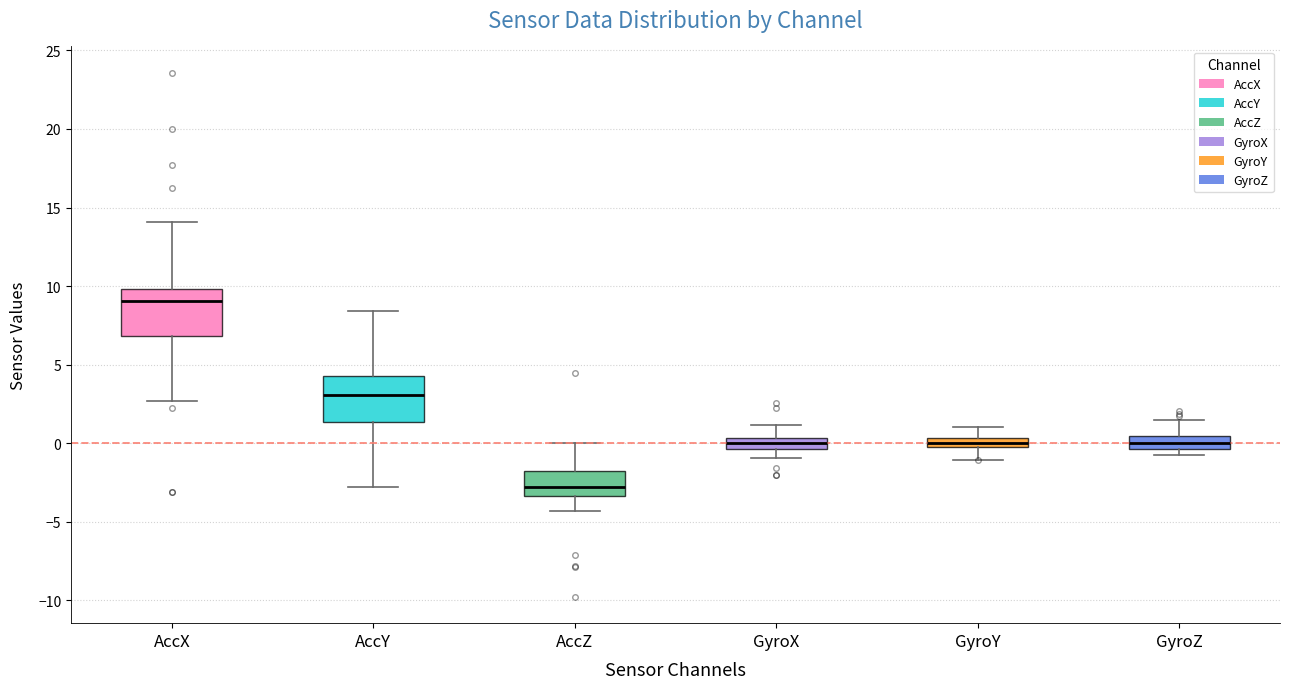

Where does the upper whisker of the box for GyroZ end on the y-axis? The values are not printed on the chart, so give them approximately, as read against the axis.

1.5